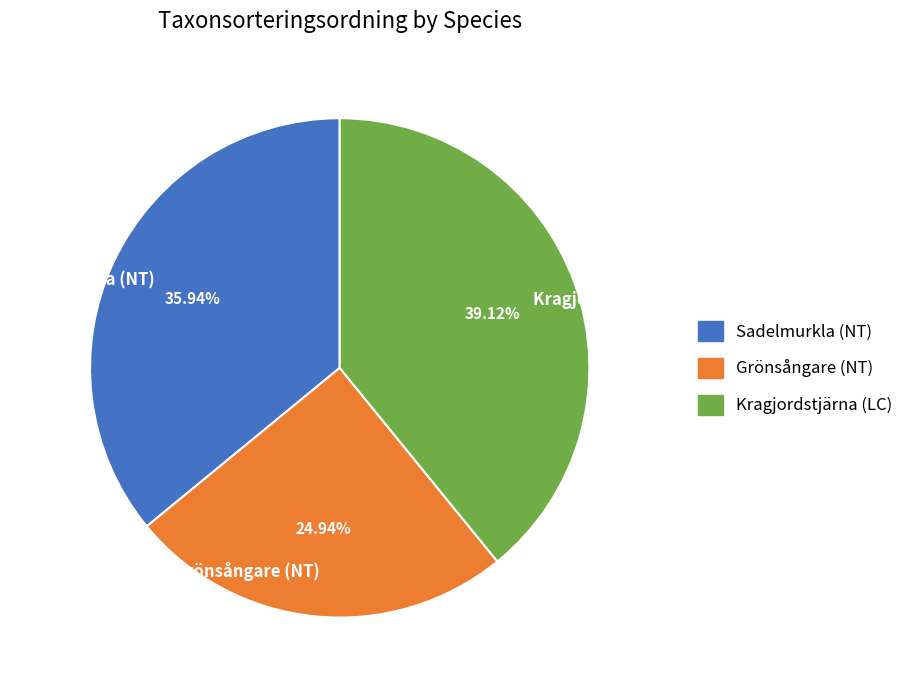

What is the smallest slice in the pie chart?

Grönsångare (NT)